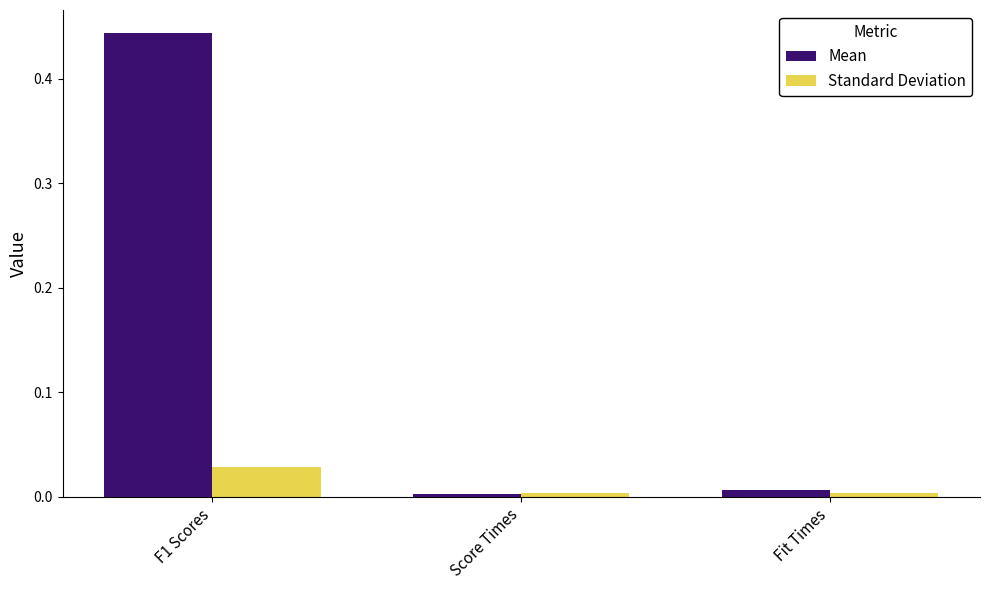

What is the sum of all Mean values?

0.5